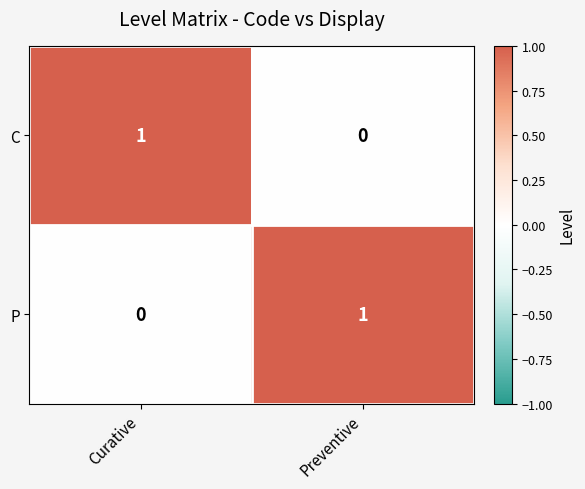

List the labels in order of C value, largest first.

Curative, Preventive